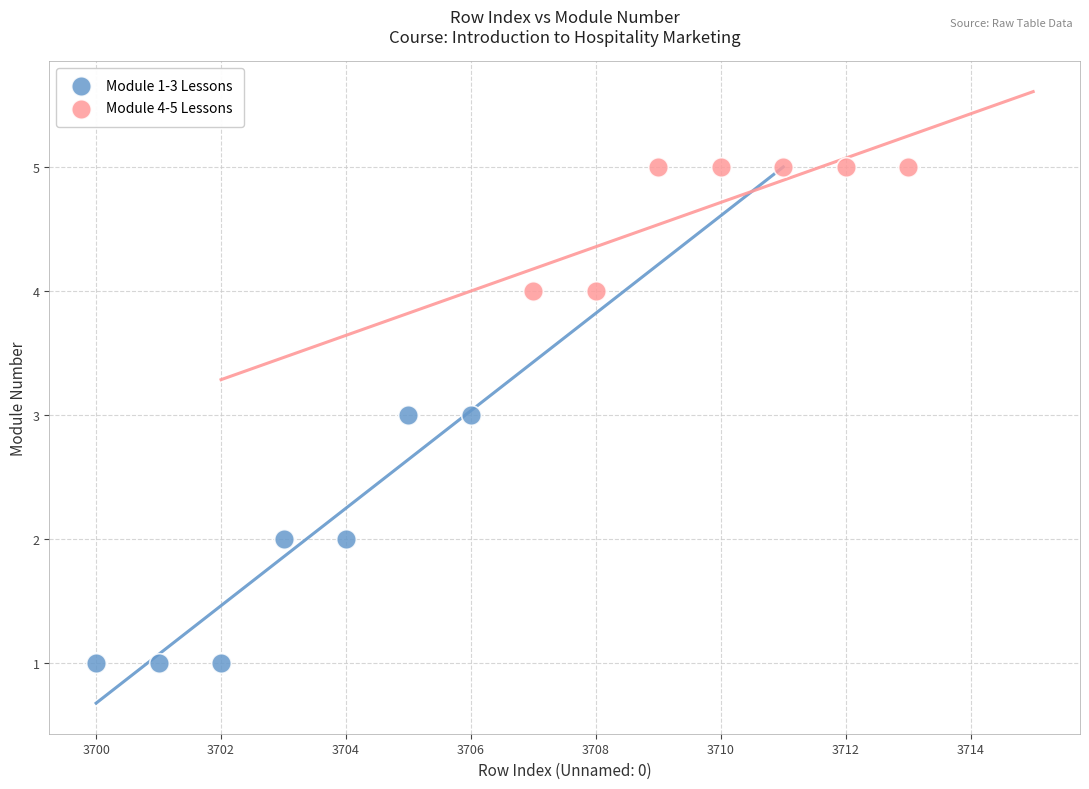

Which series reaches the maximum Y coordinate?

Module 4-5 Lessons